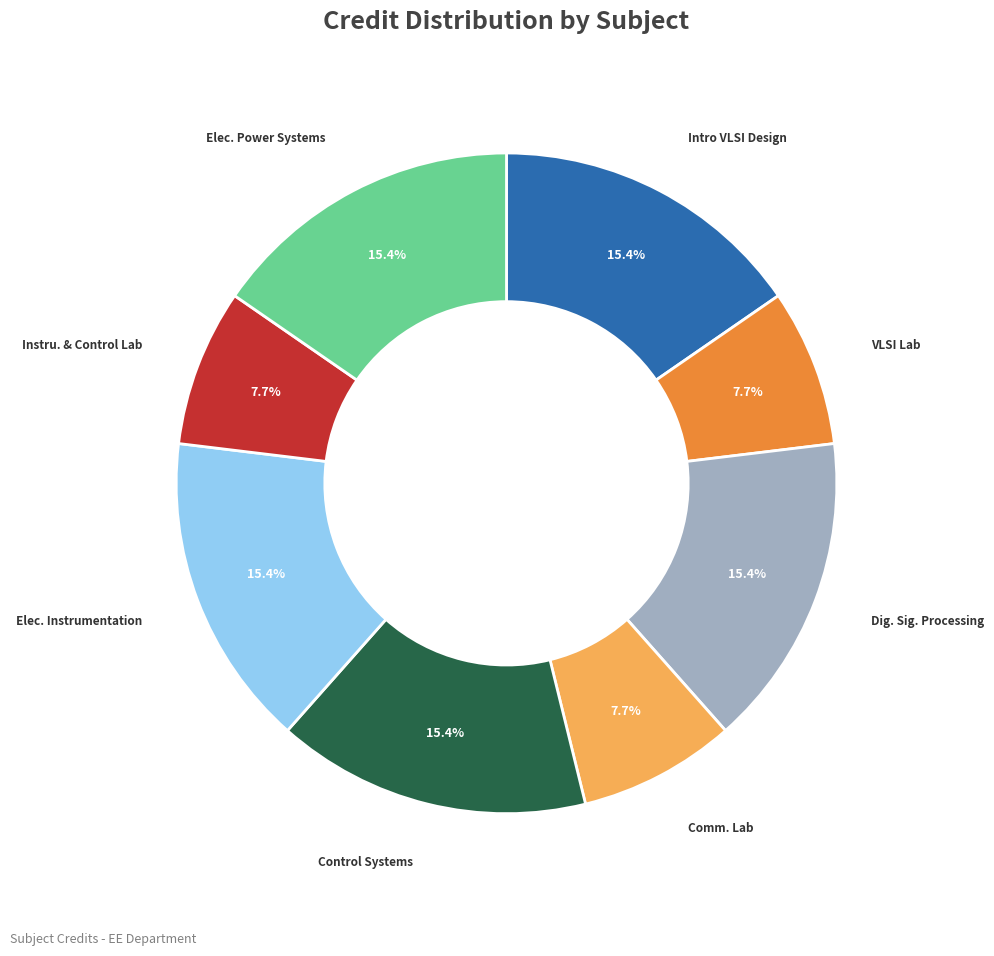

Is there any slice that represents more than half of the pie?

No